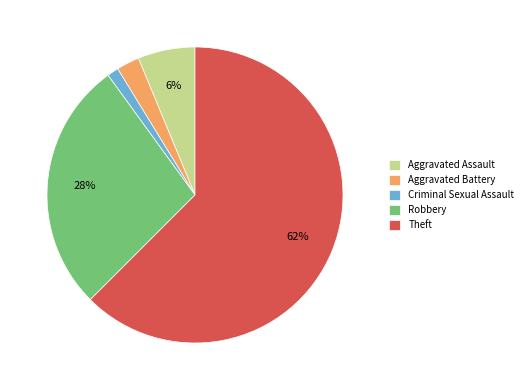

True or false: Criminal Sexual Assault accounts for 11% of the total.

False